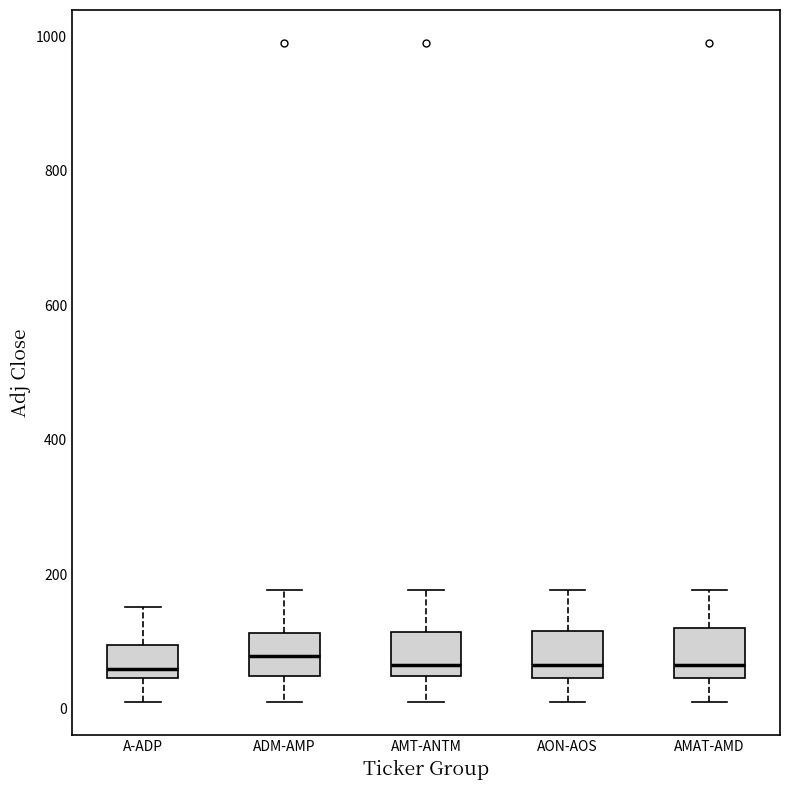

Reading left to right, read every box against the y-axis: the position of its median line, the range the box covers, and the ends of its whiskers. The values are not printed on the chart, so give them approximately, as read against the axis.

A-ADP: median 60, box 40 to 100, whiskers 0 to 160
ADM-AMP: median 80, box 40 to 120, whiskers 0 to 180
AMT-ANTM: median 60, box 40 to 120, whiskers 0 to 180
AON-AOS: median 60, box 40 to 120, whiskers 0 to 180
AMAT-AMD: median 60, box 40 to 120, whiskers 0 to 180